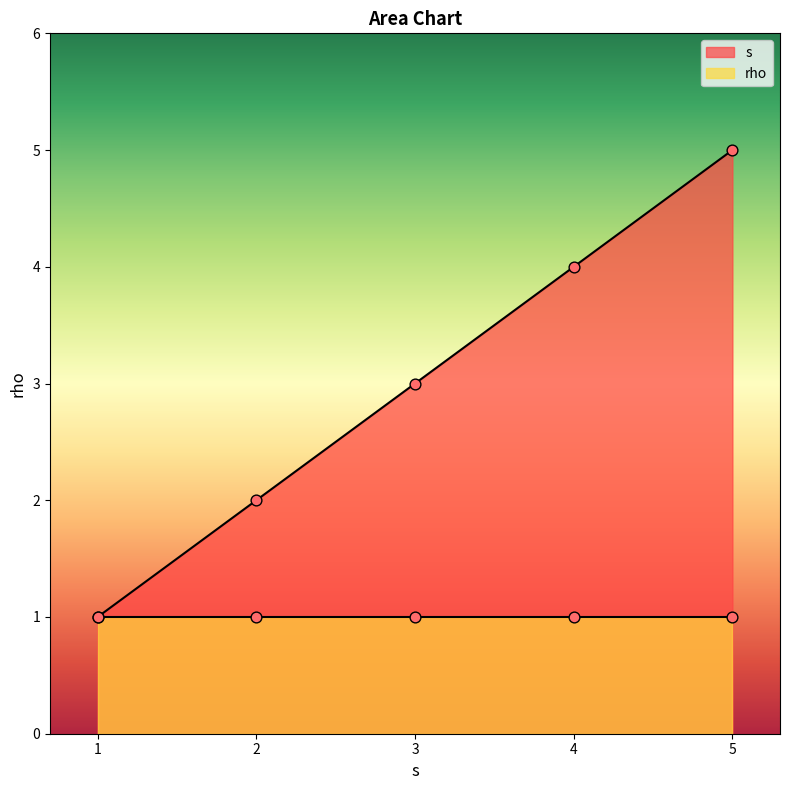

True or false: s has a value of 1 at 1.

True